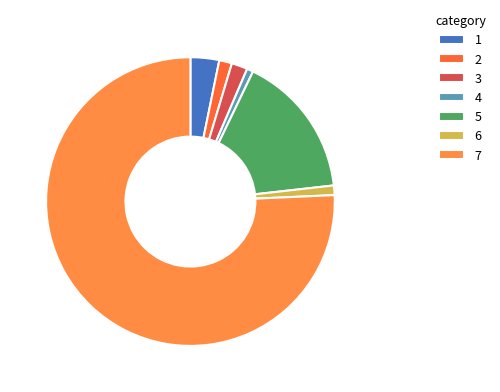

What is the ratio of the value at 2 to the value at 4?

2.0